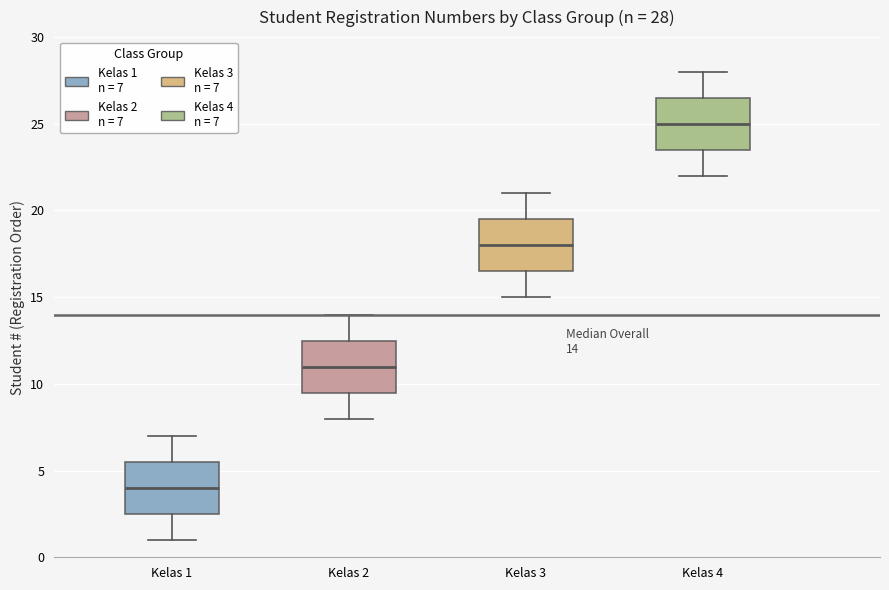

Which box has the lowest median line?

Kelas 1